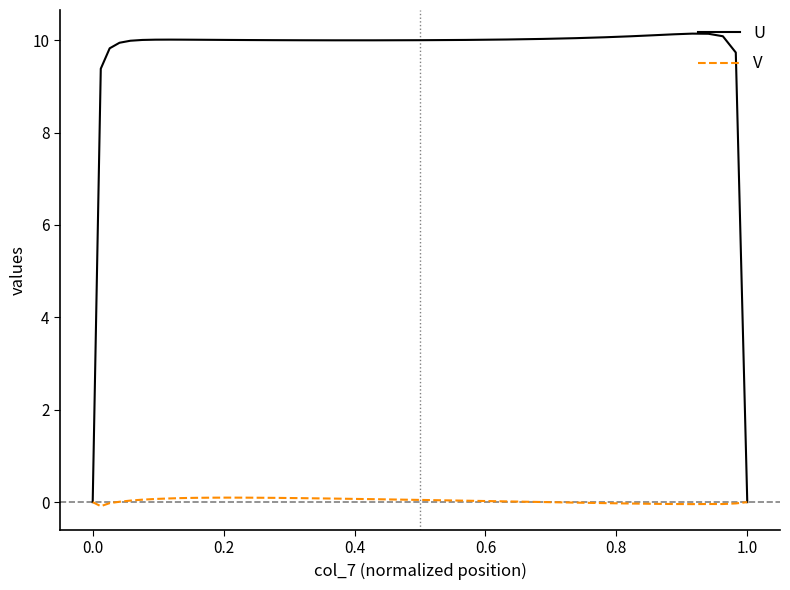

Does the chart display data point markers on the line(s)?

No